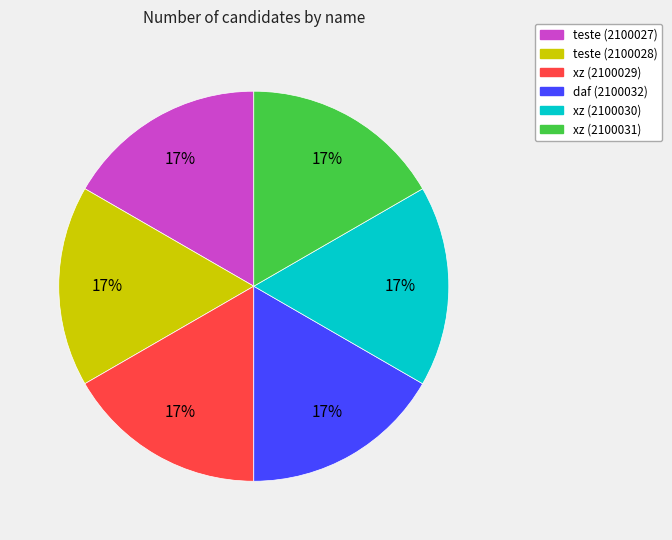

Combined, do xz (2100029) and daf (2100032) account for over 50%?

No